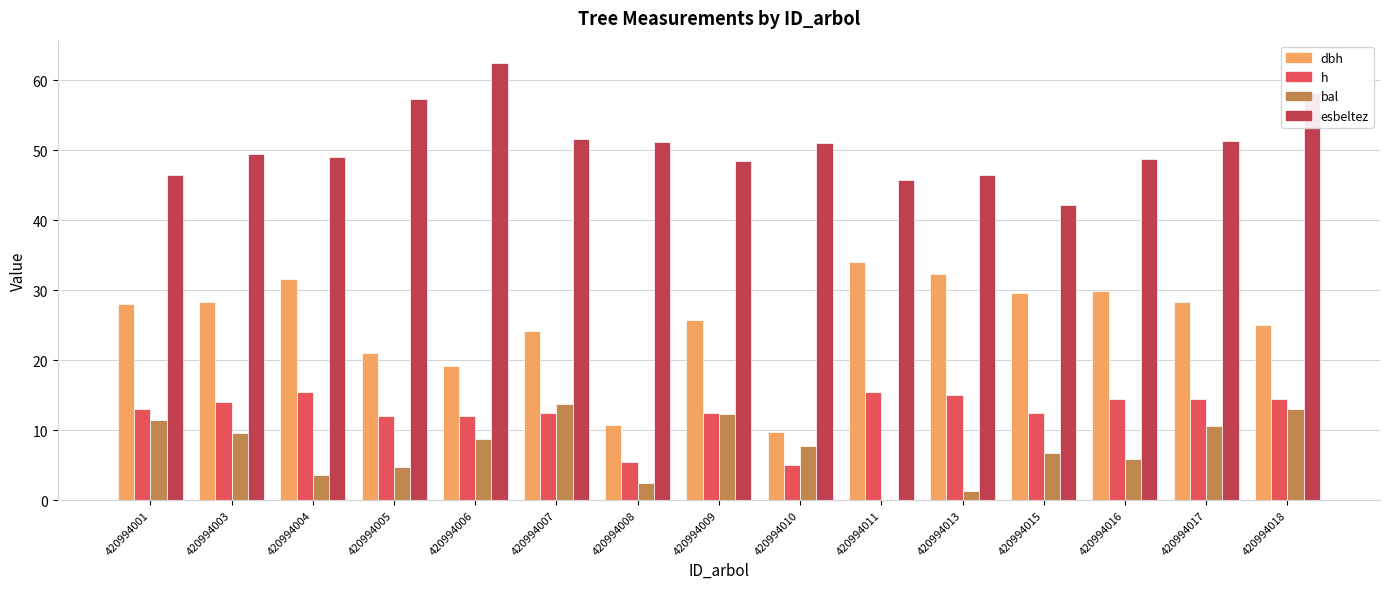

How many data points does each series have?

15